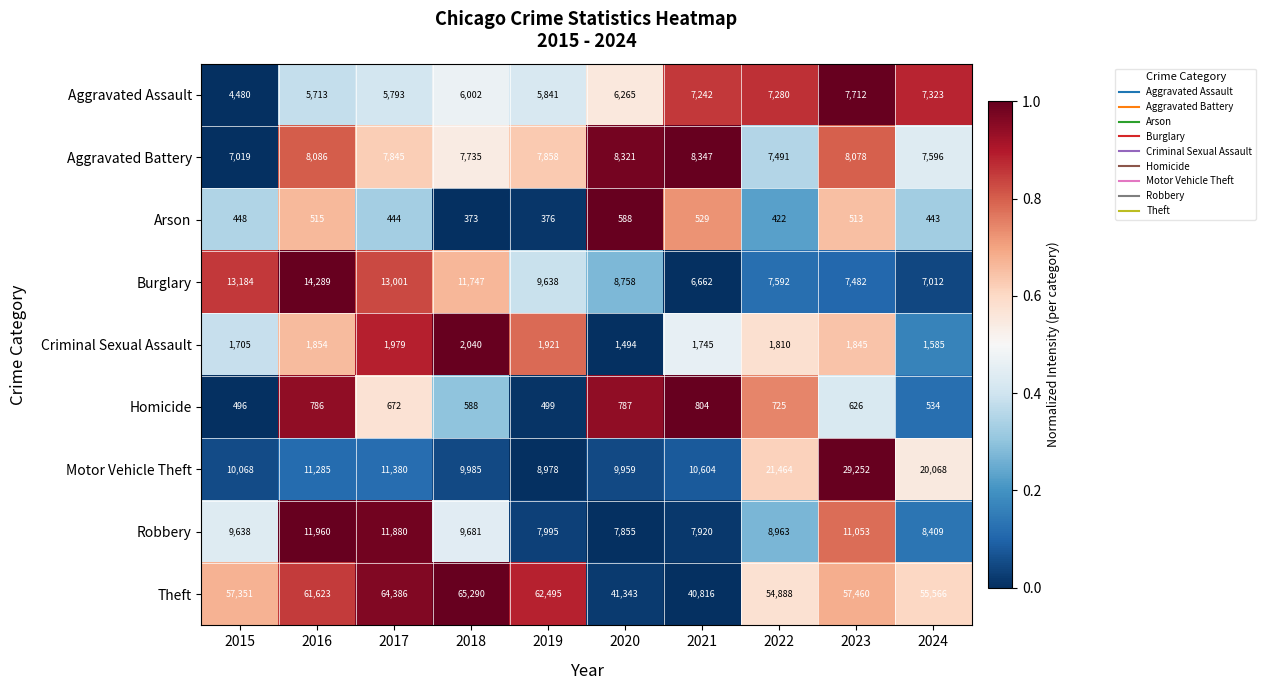

Rank the series by their maximum value, from lowest to highest.

Arson, Homicide, Criminal Sexual Assault, Aggravated Assault, Aggravated Battery, Robbery, Burglary, Motor Vehicle Theft, Theft